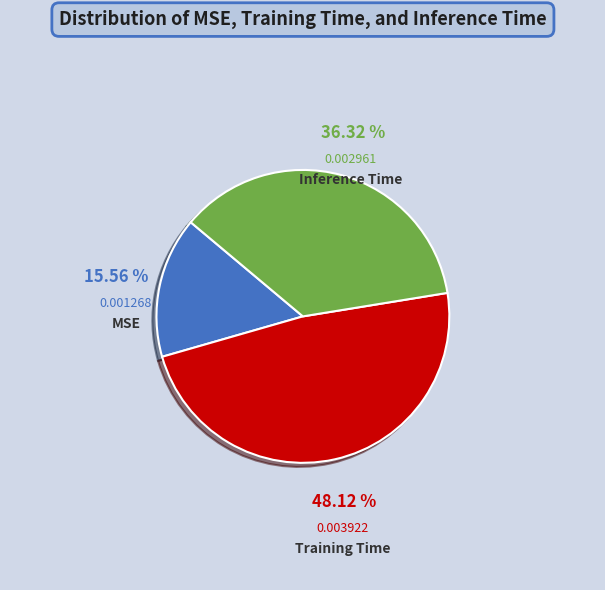

Is there a majority slice in this chart?

No